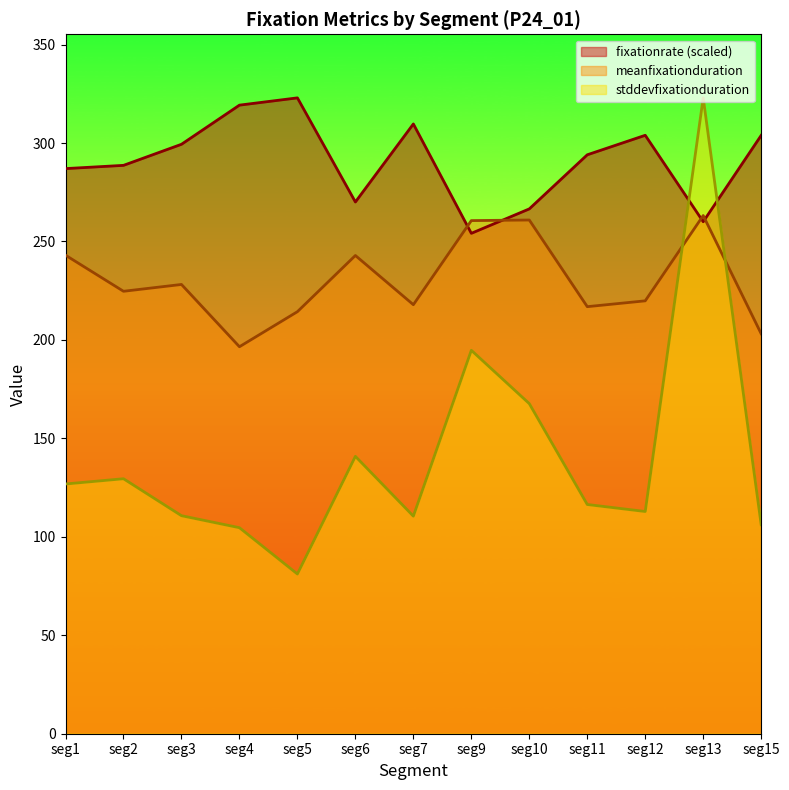

What is the difference between the fixationrate values at seg11 and seg15?

9.9